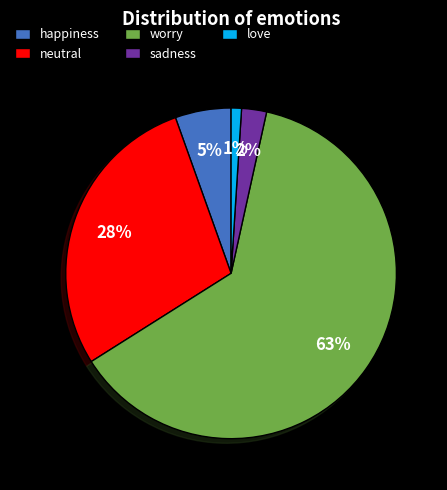

To the nearest percent, what portion does love represent?

1%